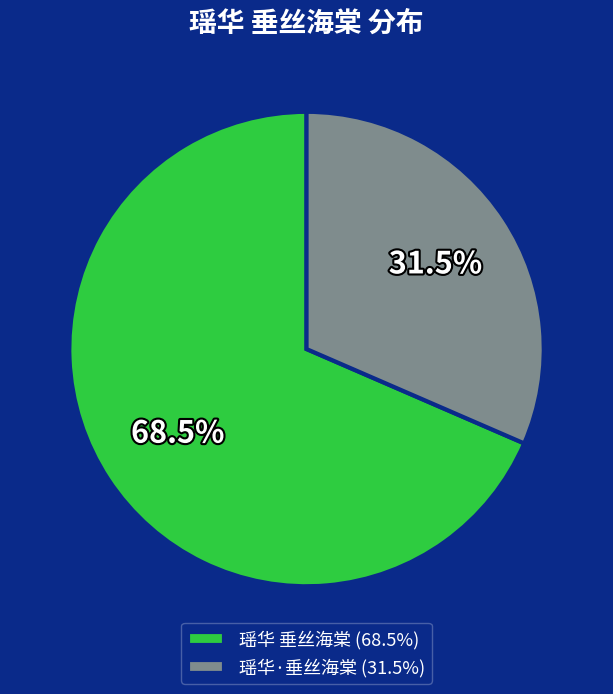

What is the smallest slice in the pie chart?

瑶华·垂丝海棠